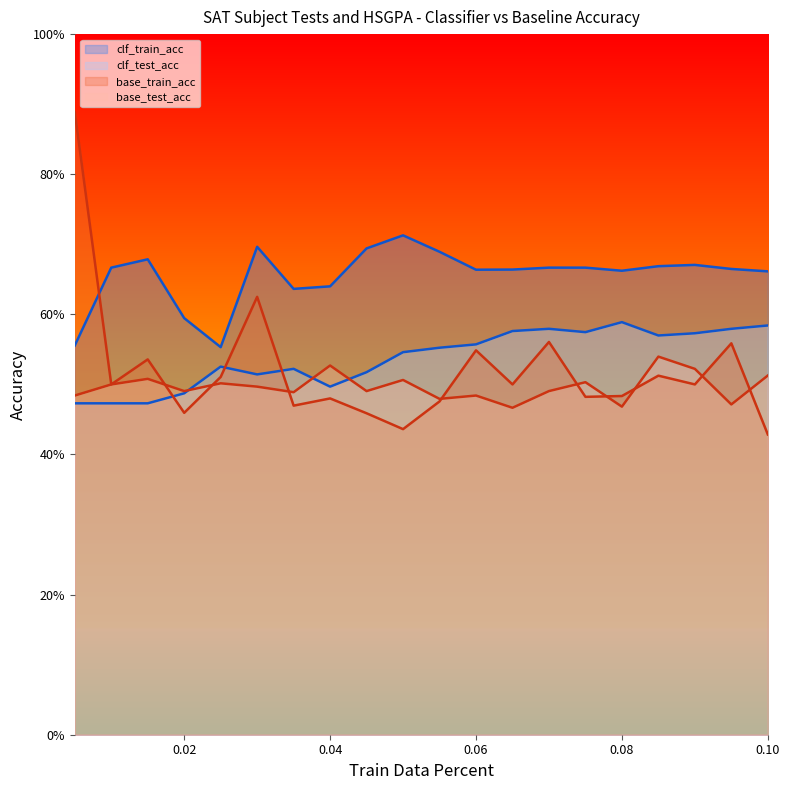

True or false: clf_train_acc and clf_test_acc cross at least once.

False